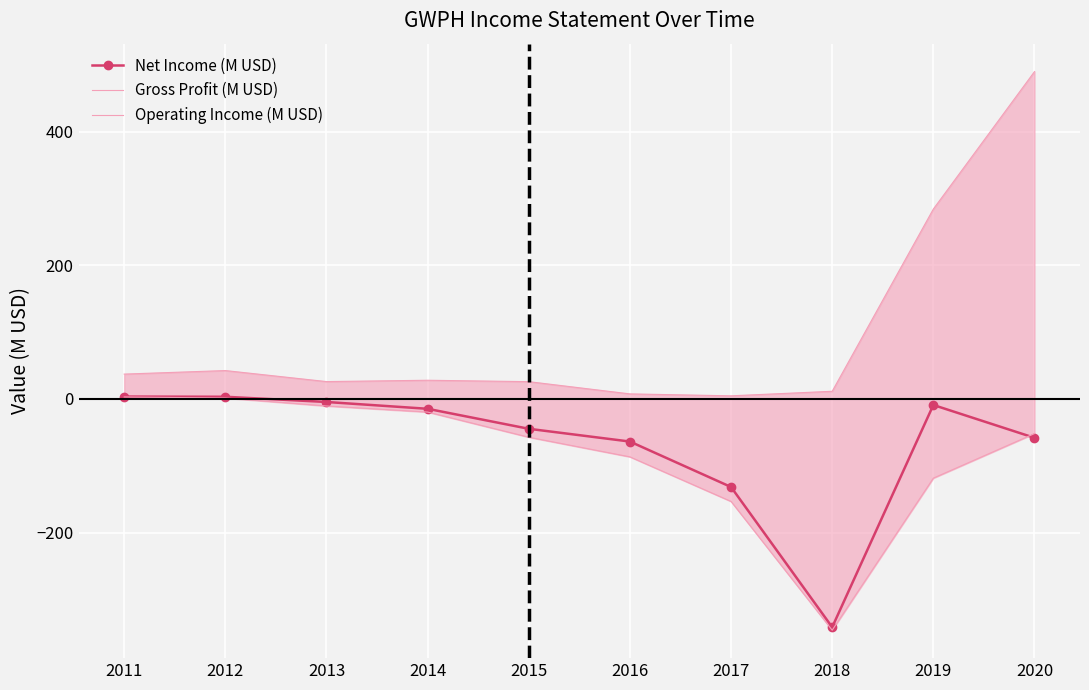

What is the spread (max minus min) of values at 2015?

83.1